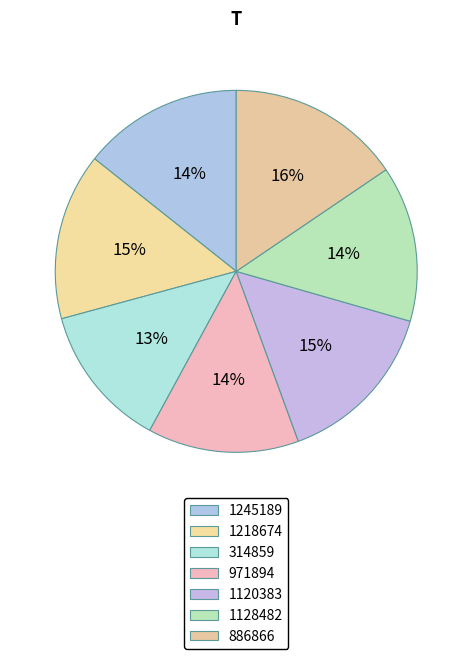

How many slices are in this pie chart?

7